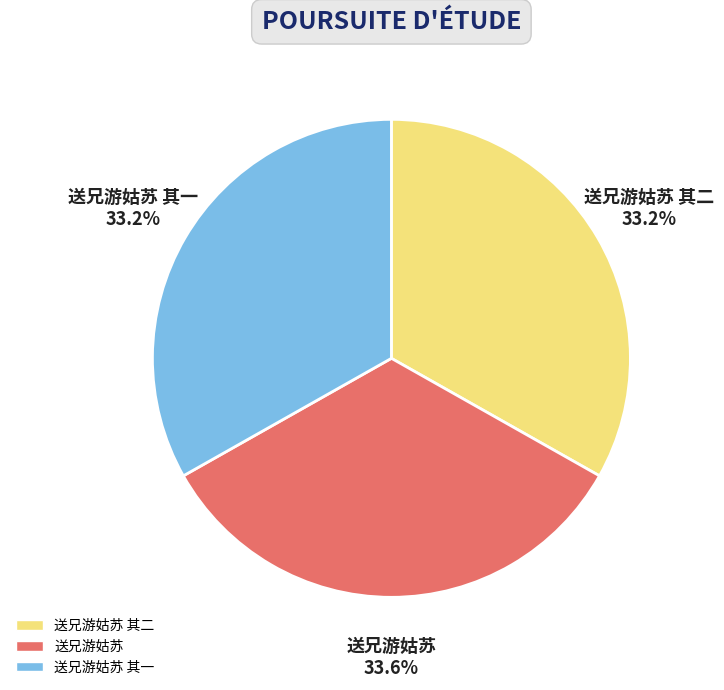

Does any single category account for the majority?

No